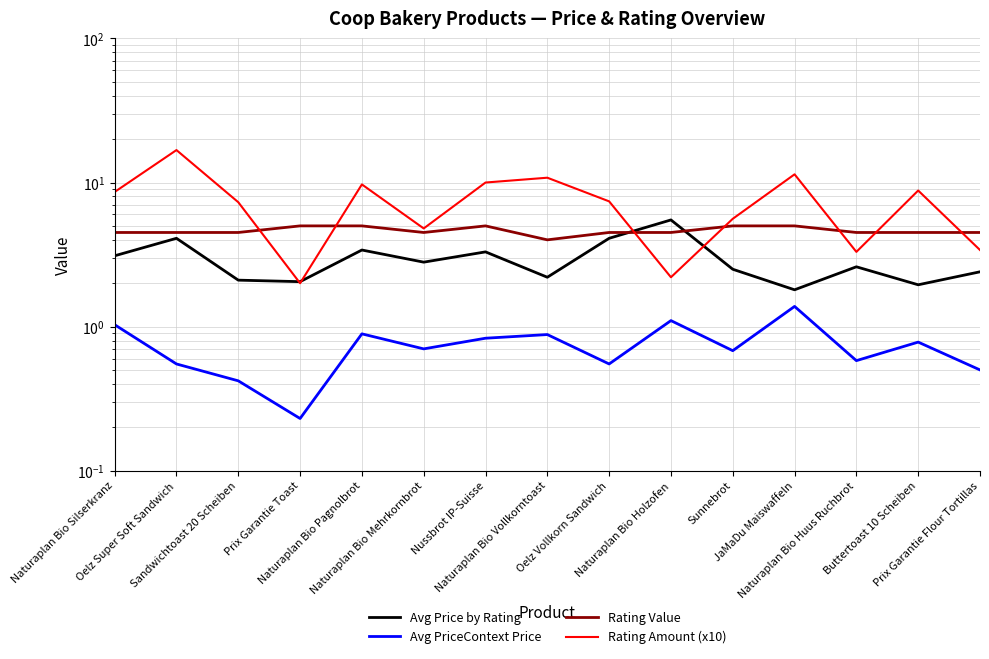

What is the minimum value shown in the chart?

0.2